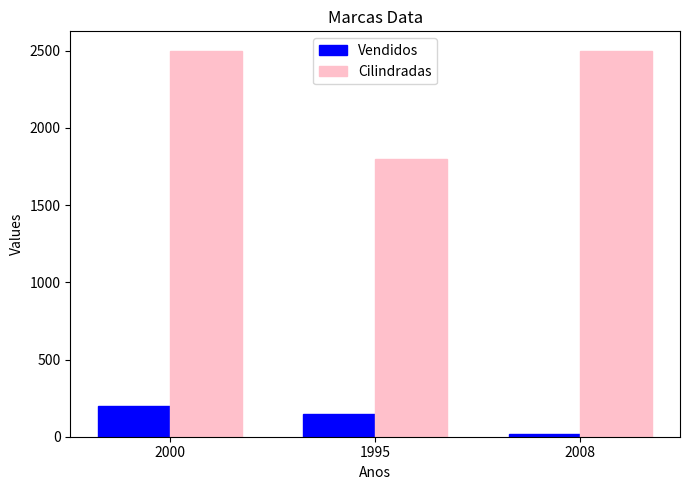

How many distinct data groups are displayed?

2